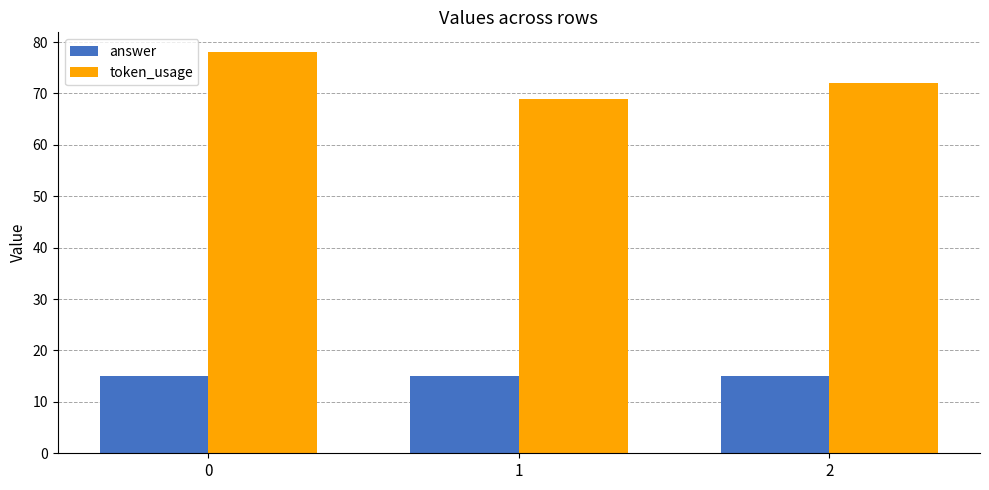

Reading left to right, what are all the values shown in this chart?

answer: 15	15	15
token_usage: 78	69	72